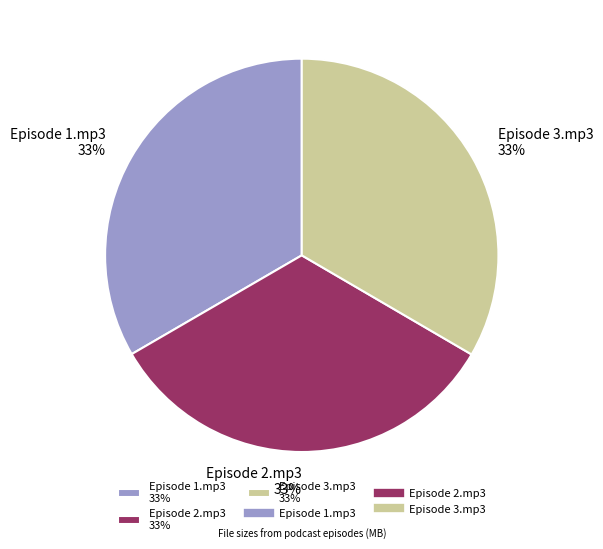

Does Episode 2.mp3 account for over 50% of the chart?

No